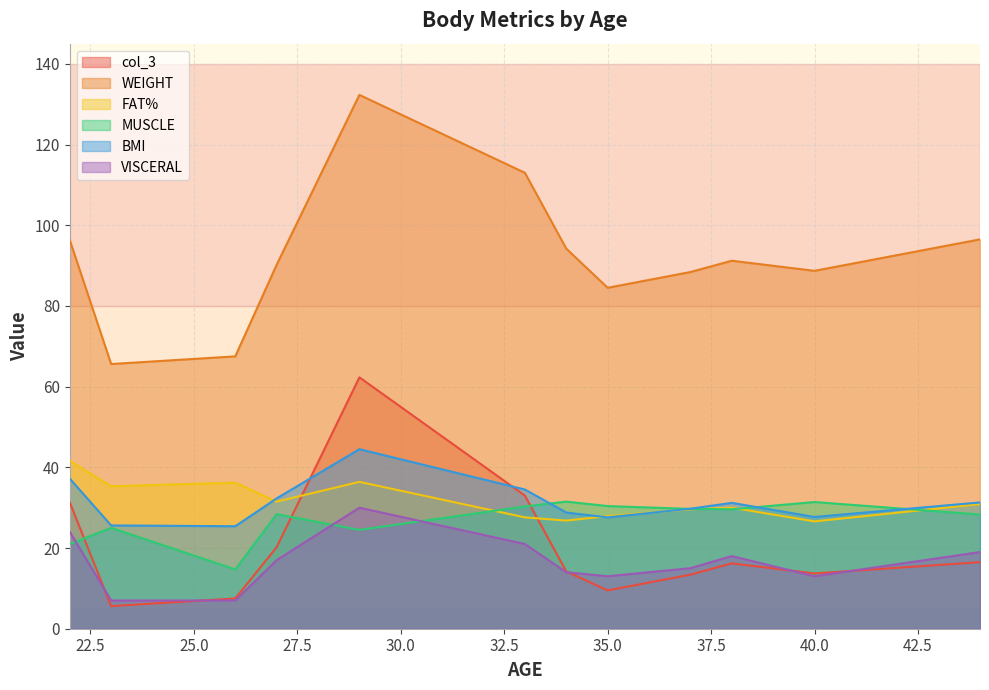

True or false: VISCERAL and BMI cross at least once.

False